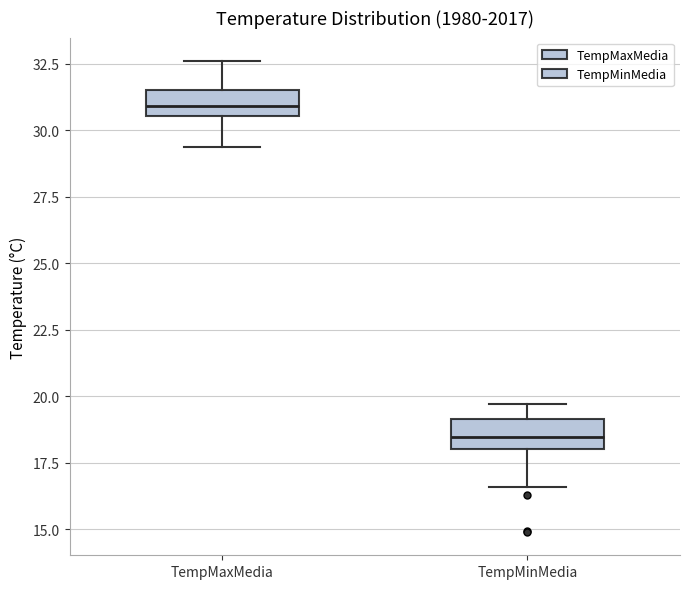

Reading left to right, read every box against the y-axis: the position of its median line, the range the box covers, and the ends of its whiskers. The values are not printed on the chart, so give them approximately, as read against the axis.

TempMaxMedia: median 31.0, box 30.5 to 31.5, whiskers 29.5 to 32.5
TempMinMedia: median 18.5, box 18.0 to 19.0, whiskers 16.5 to 19.5